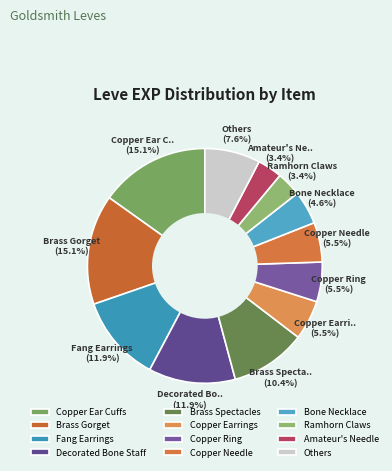

Is Fang Earrings the majority of the pie?

No